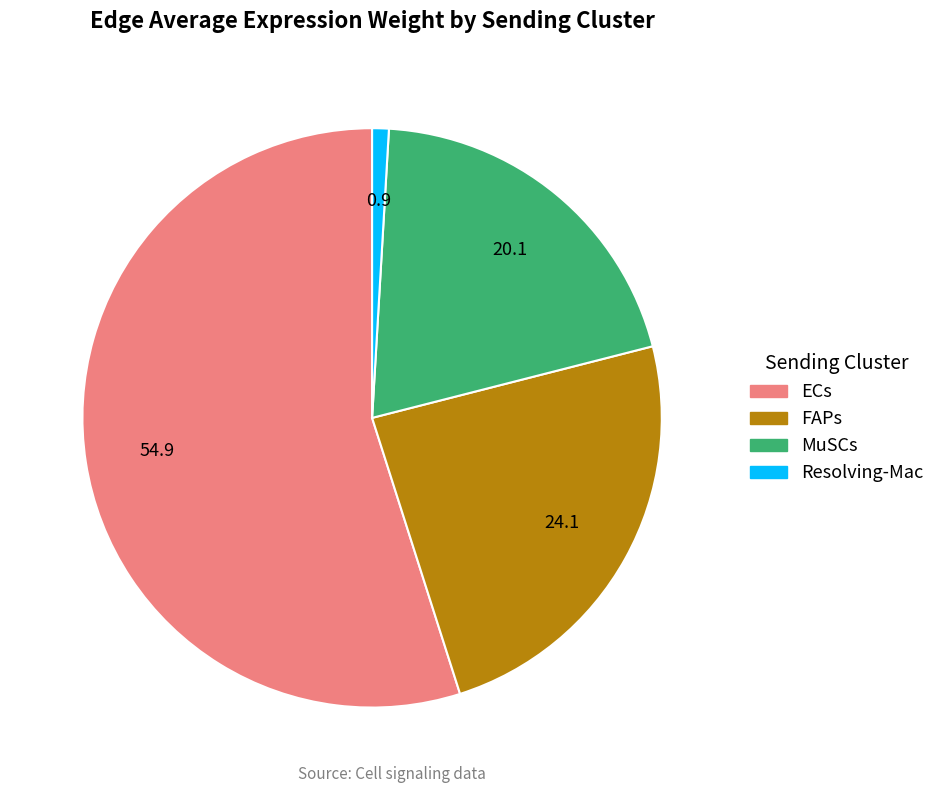

Which has a higher value, MuSCs or ECs?

ECs